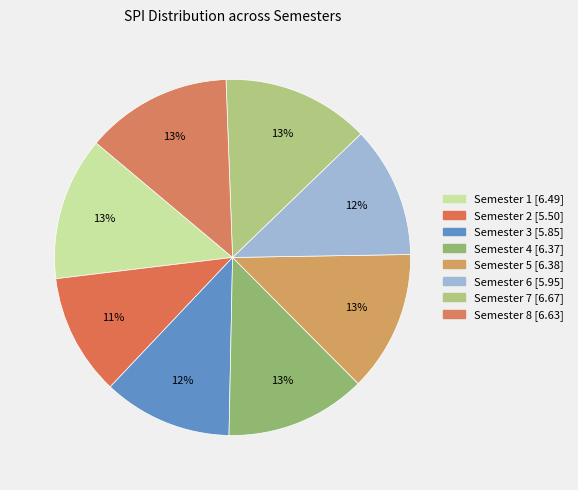

How many slices are in this pie chart?

8